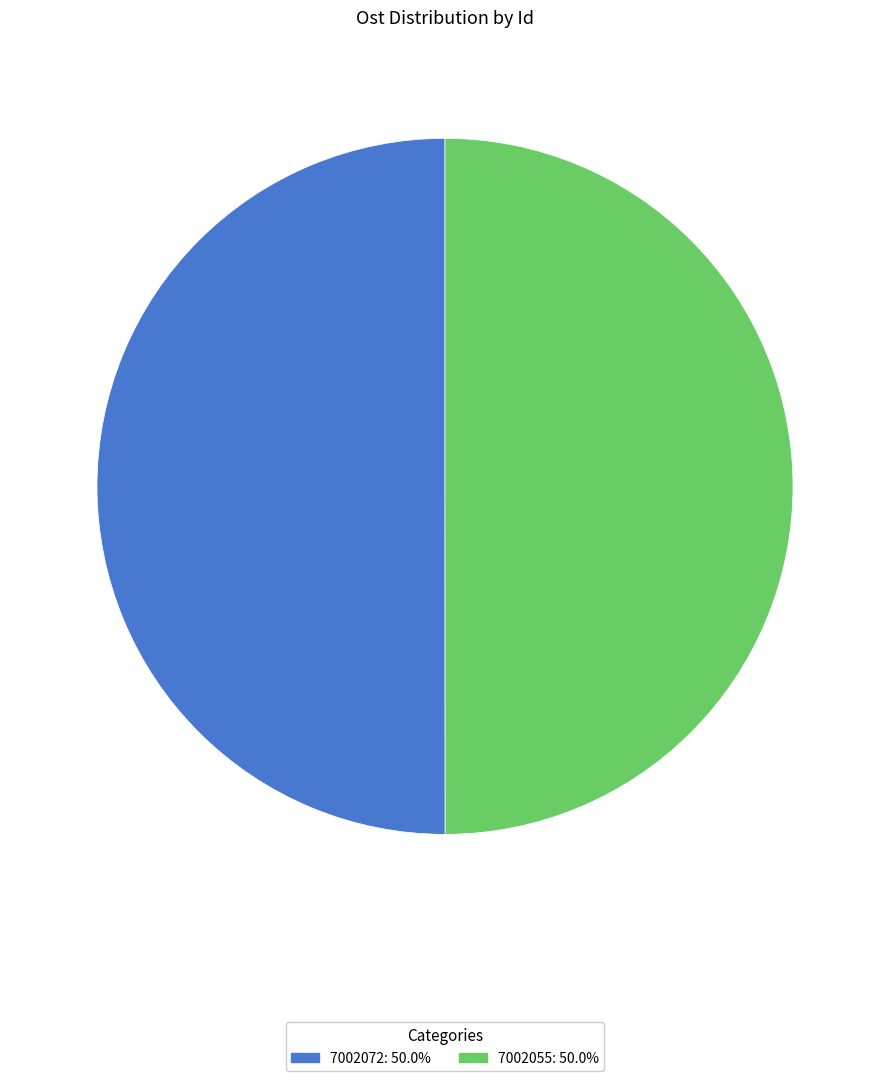

Is the sum of 7002072 and 7002055 greater than half?

Yes